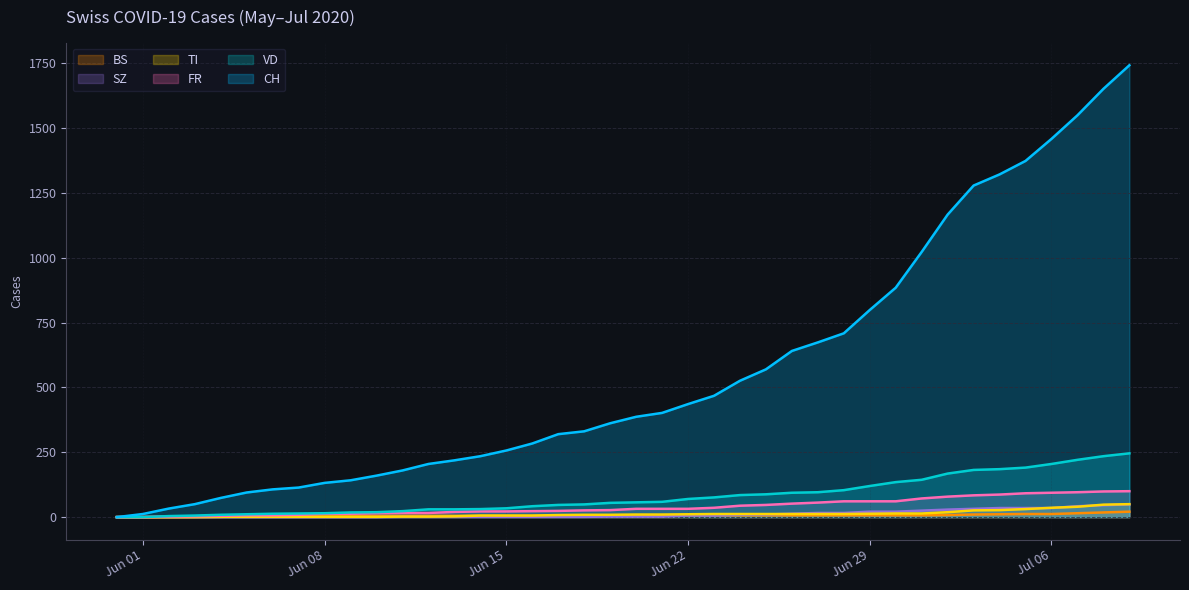

What are all the series names shown in the legend?

BS, SZ, TI, FR, VD, CH